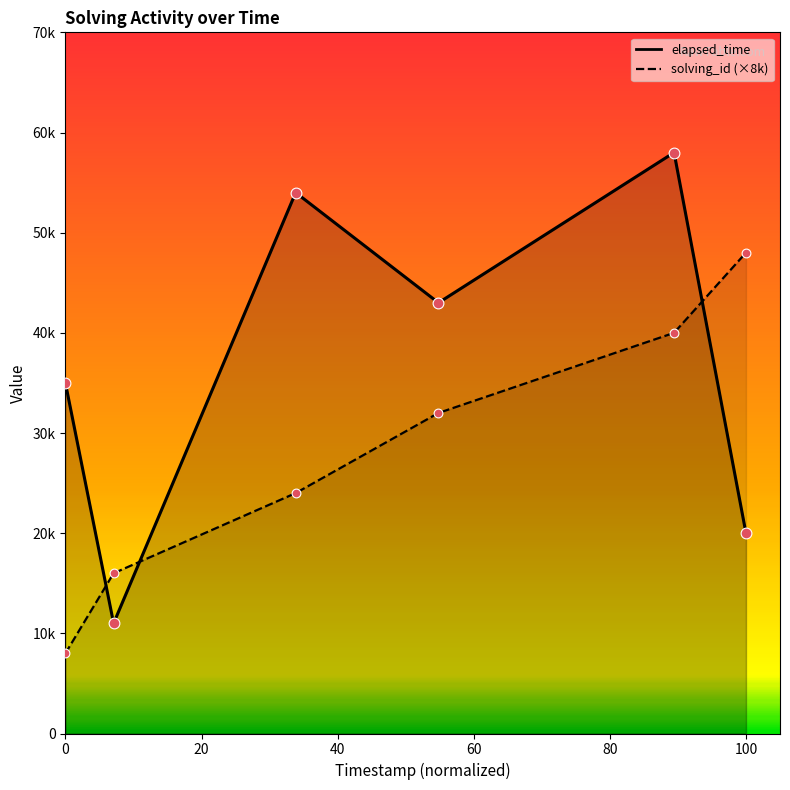

Is the value of elapsed_time at 1567621570162 greater than the value of solving_id at 1567621447082?

Yes